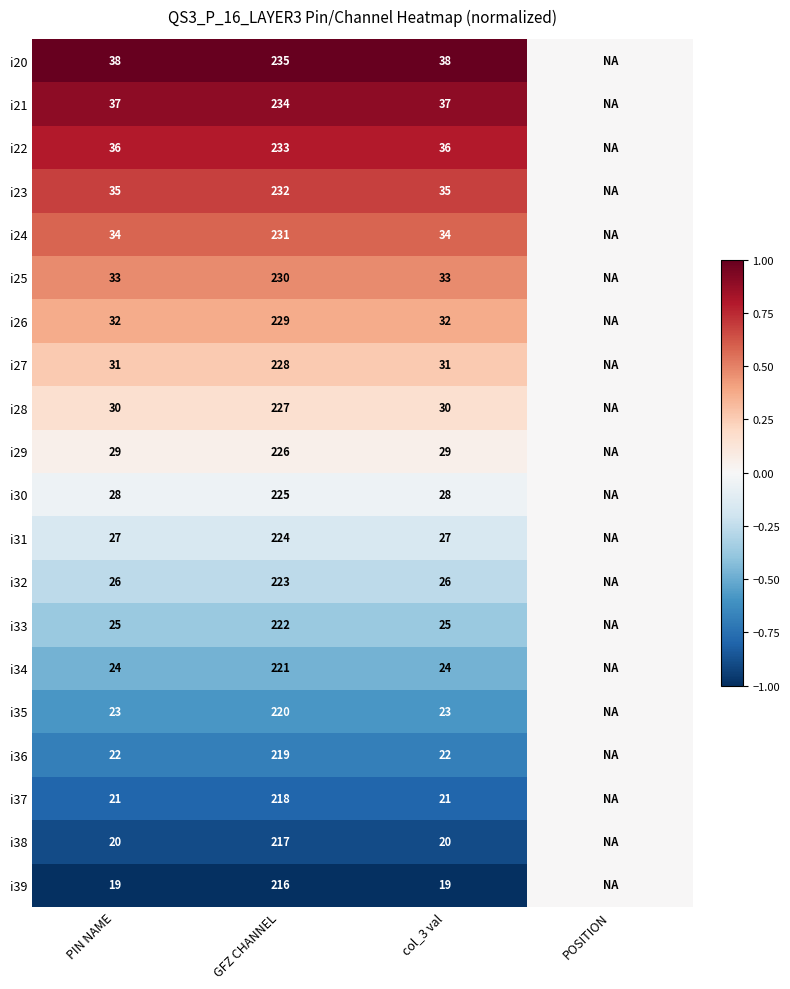

The value of i28 at PIN NAME is 0.2. True or false?

False